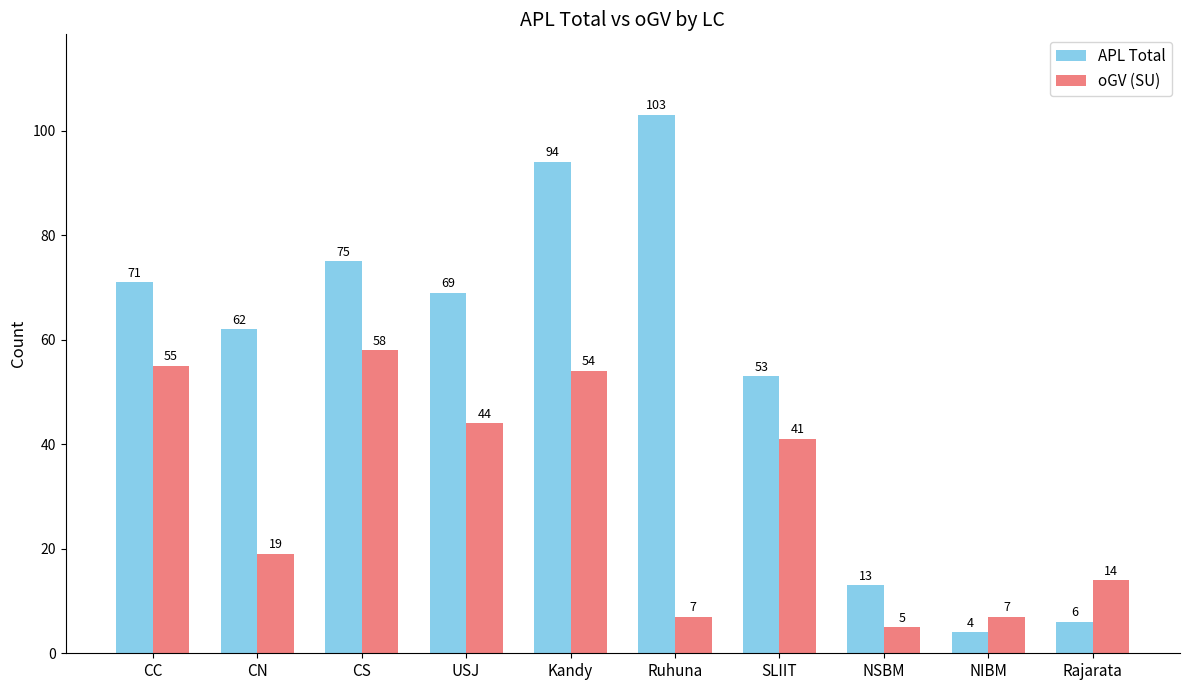

Read the APL Total value at USJ, to the nearest 10.

70